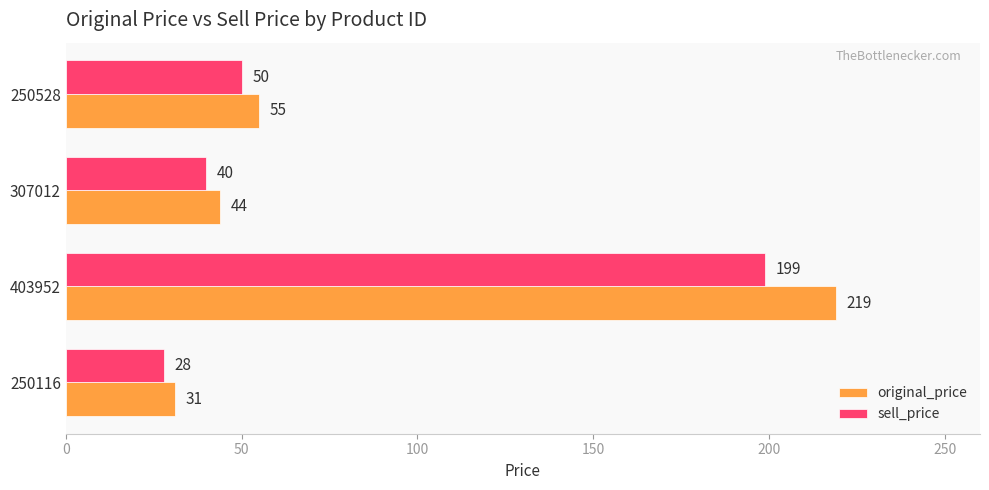

What is the smallest value displayed?

28